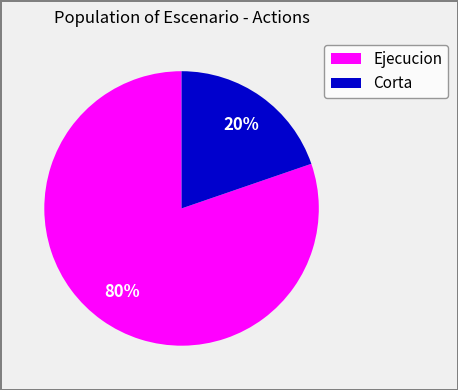

Is there any slice that represents more than half of the pie?

Yes